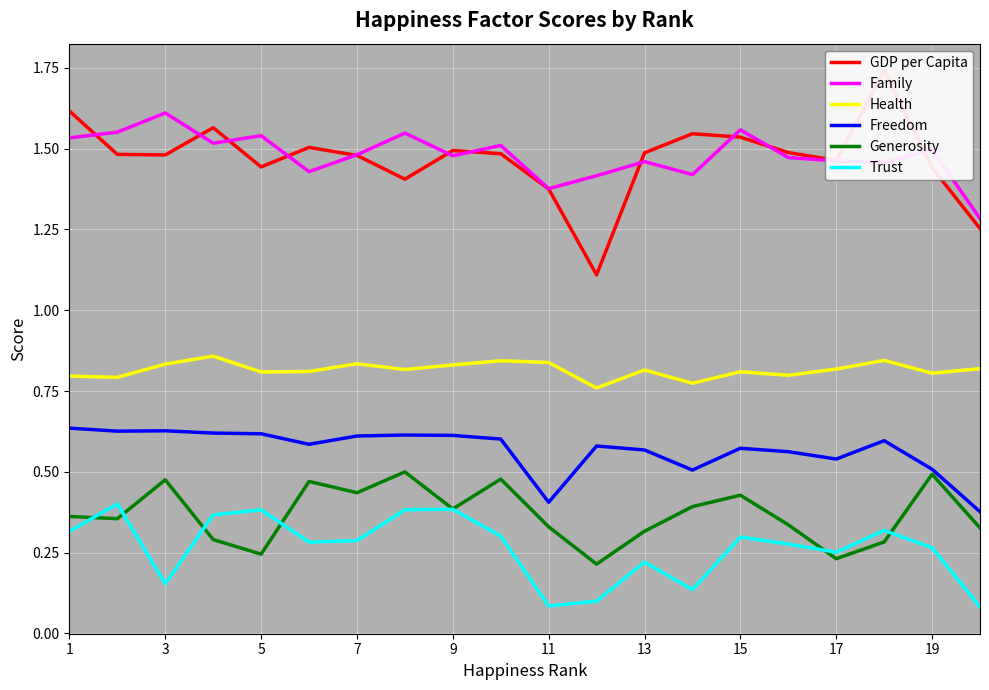

The value of Trust at 1 is 0.2. True or false?

False